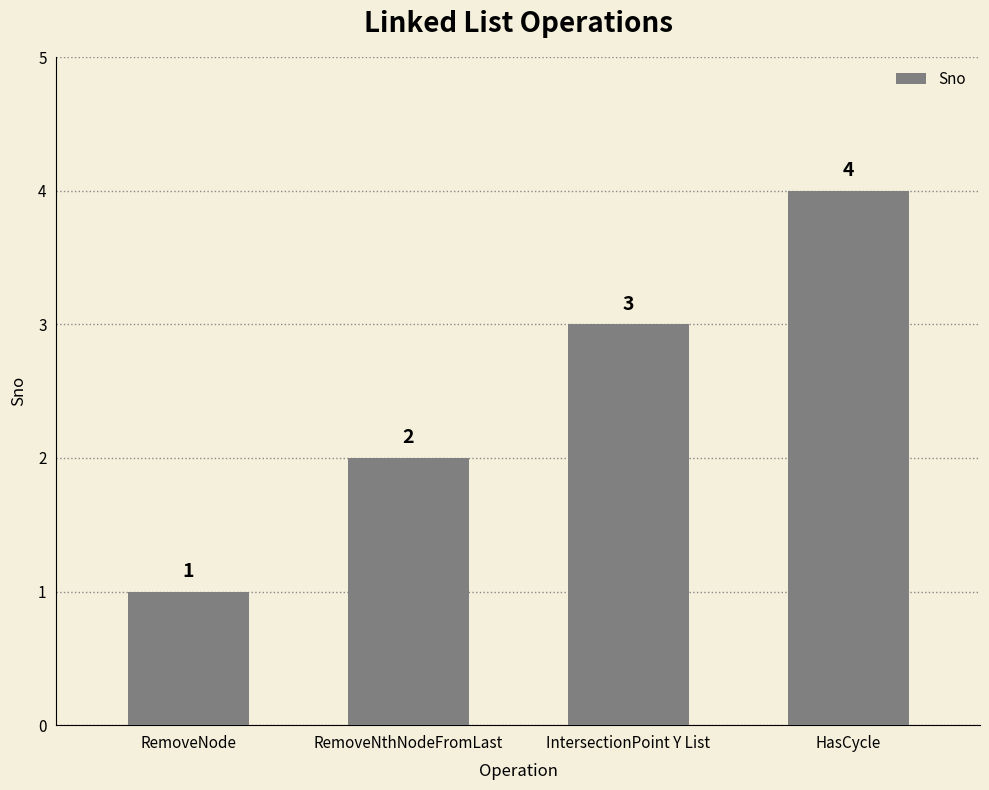

Between RemoveNode and RemoveNthNodeFromLast, which is larger?

RemoveNthNodeFromLast